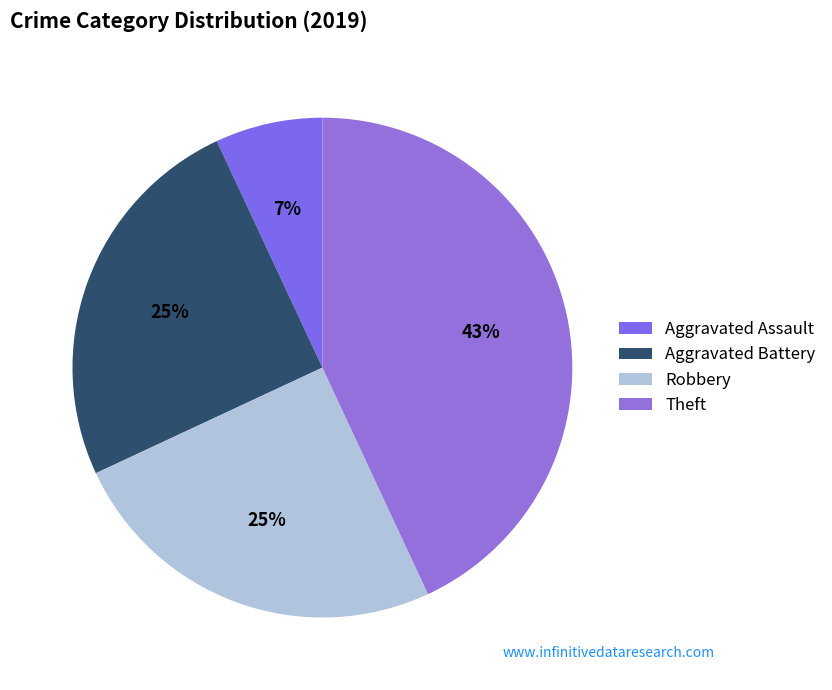

How many slices are in this pie chart?

4